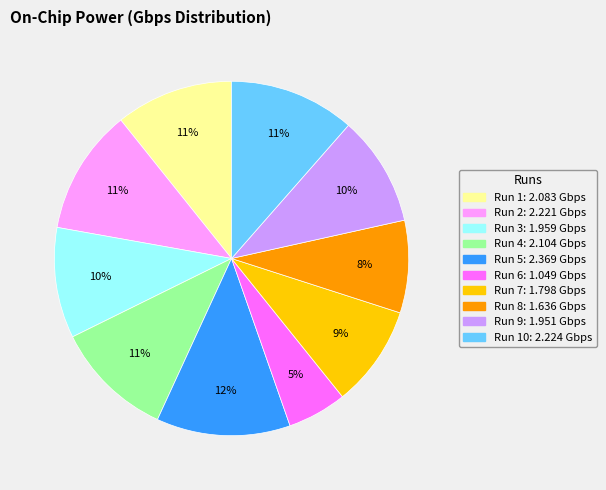

Is there a majority slice in this chart?

No